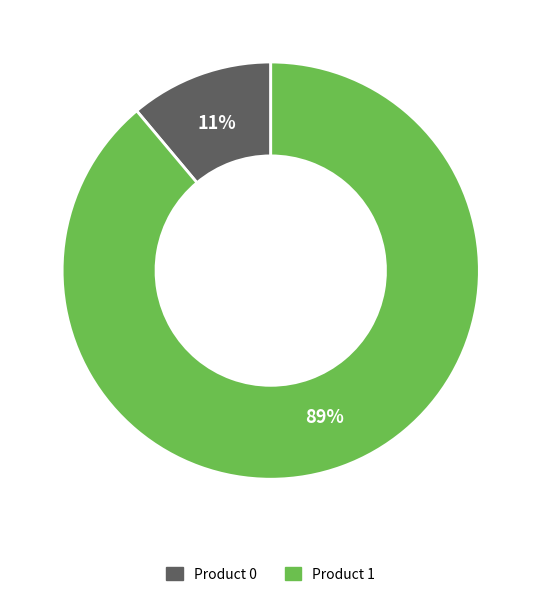

Is it true that Product 0 is 11% of the pie?

True